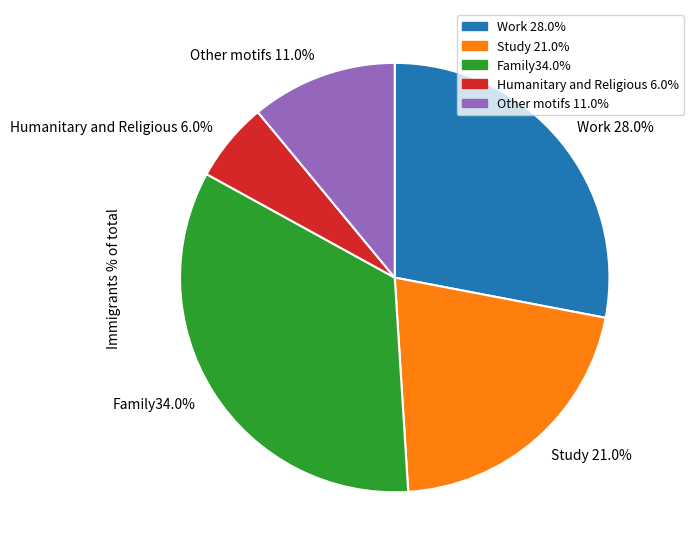

What percentage do Other motifs 11.0% and Humanitary and Religious 6.0% together represent?

17.0%